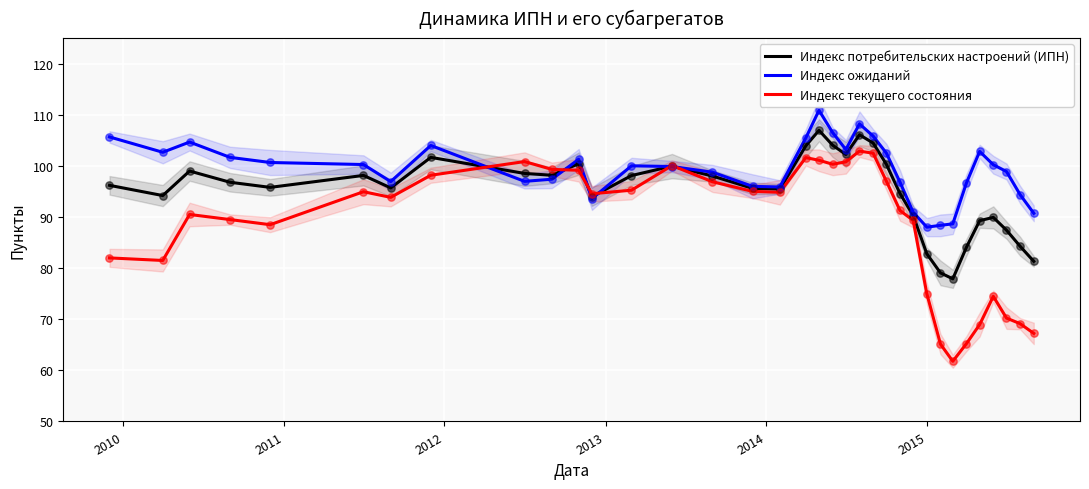

Is the value of Индекс текущего состояния at 2009 greater than the value of Индекс потребительских настроений (ИПН) at 21?

No